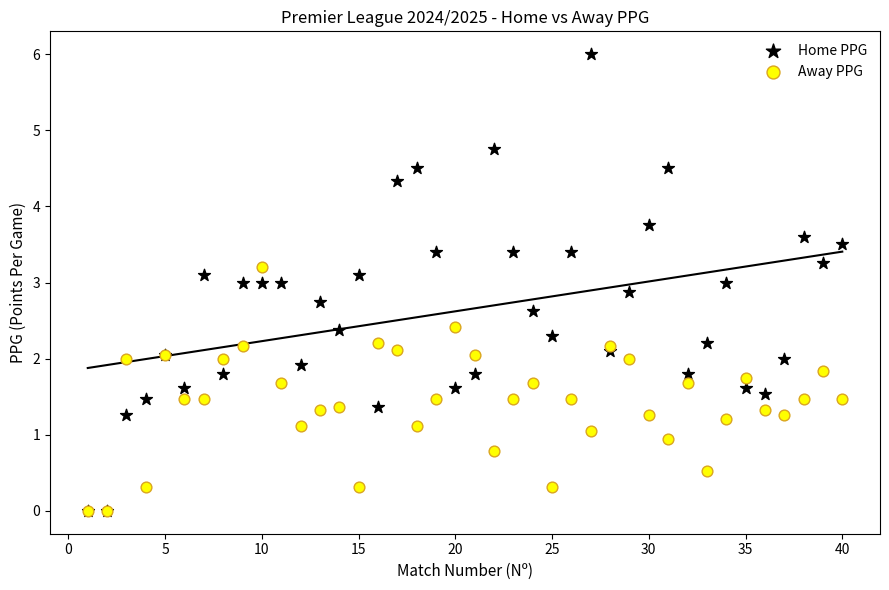

What are all the series names shown in the legend?

Home PPG, Away PPG